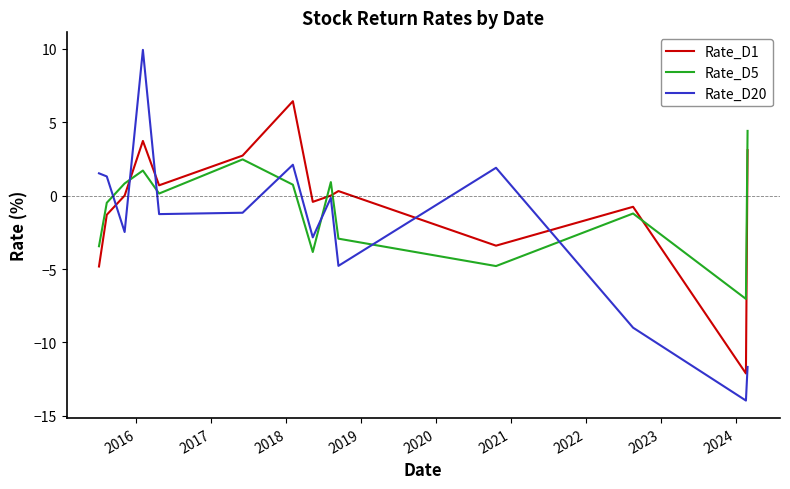

Which series has the widest spread of values?

Rate_D20